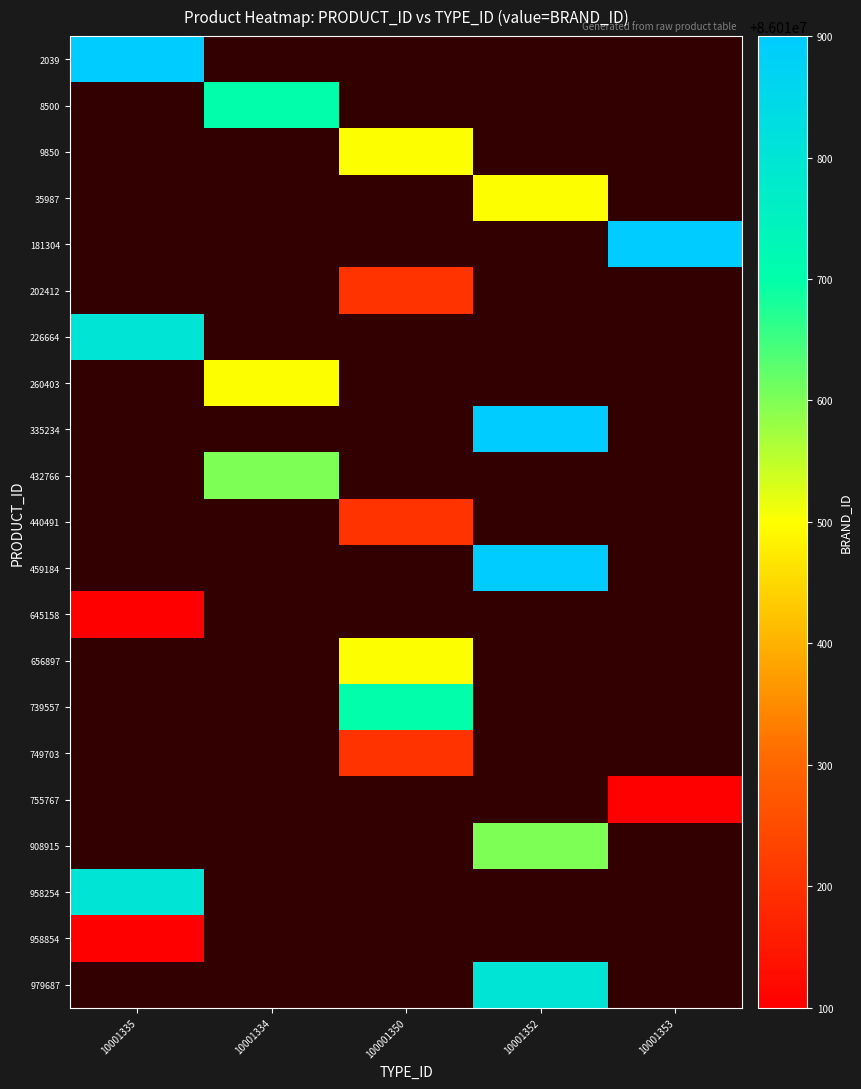

At how many categories does at least one series exceed 86010105?

5